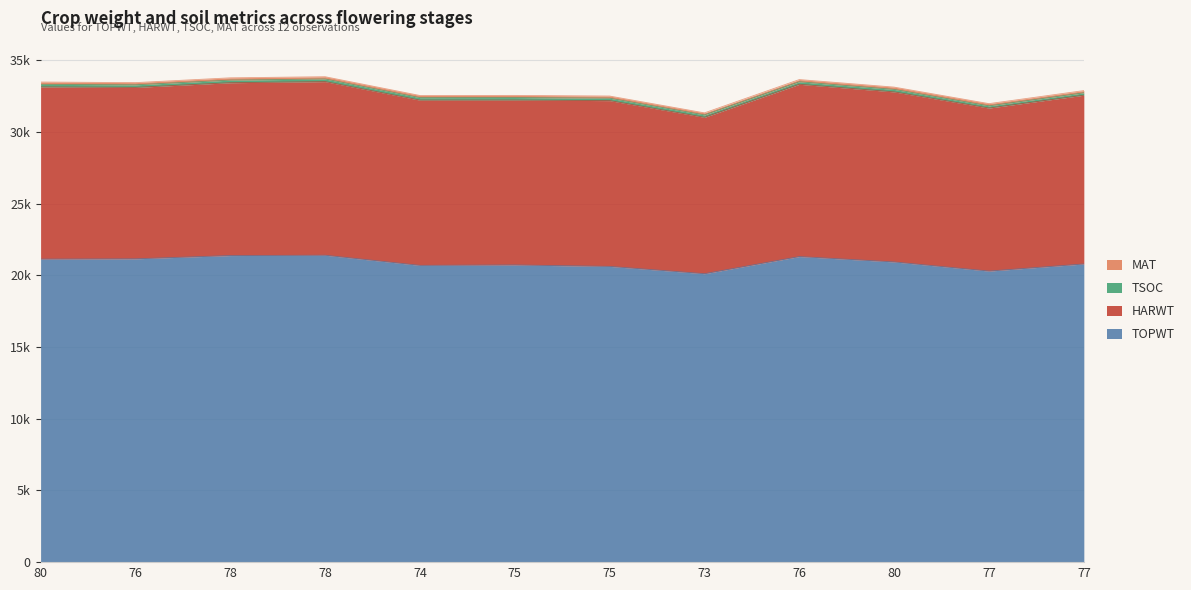

What is the label of the 6th point from the left?

75